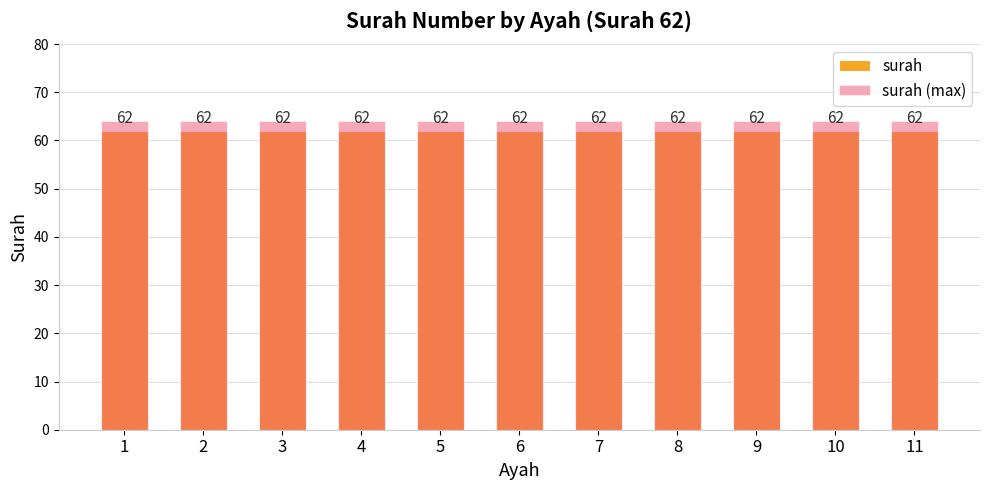

Which series changed the most between 2 and 4?

surah